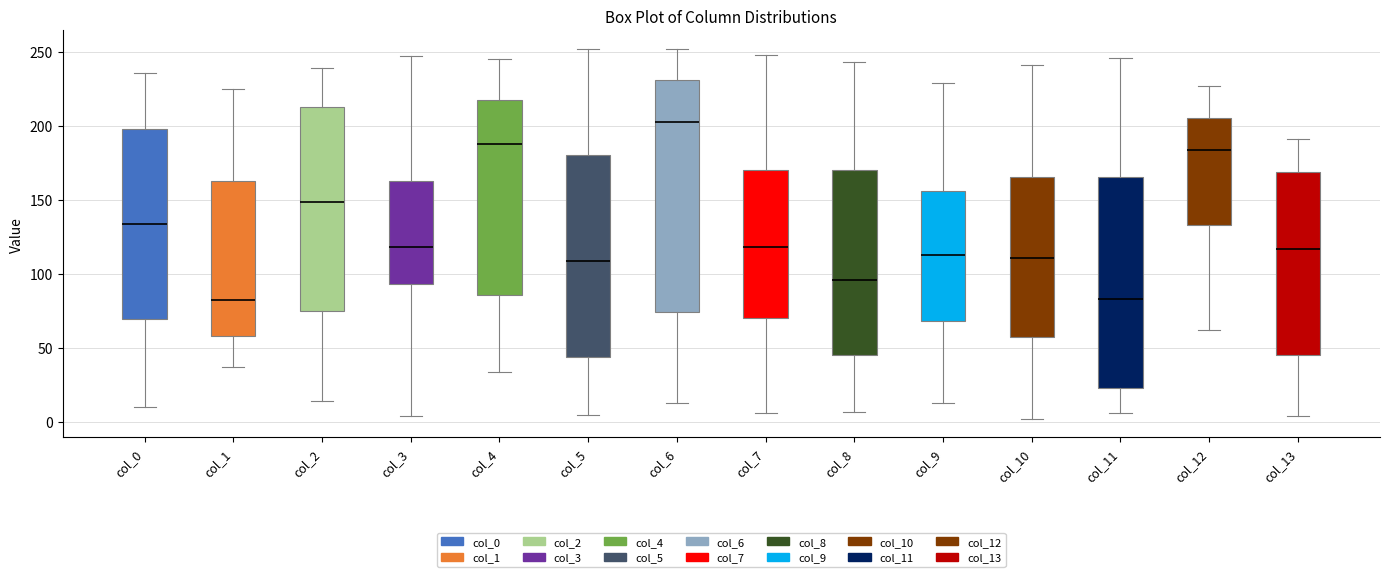

Where is the lower edge of the box for col_10 on the y-axis? The values are not printed on the chart, so give them approximately, as read against the axis.

55